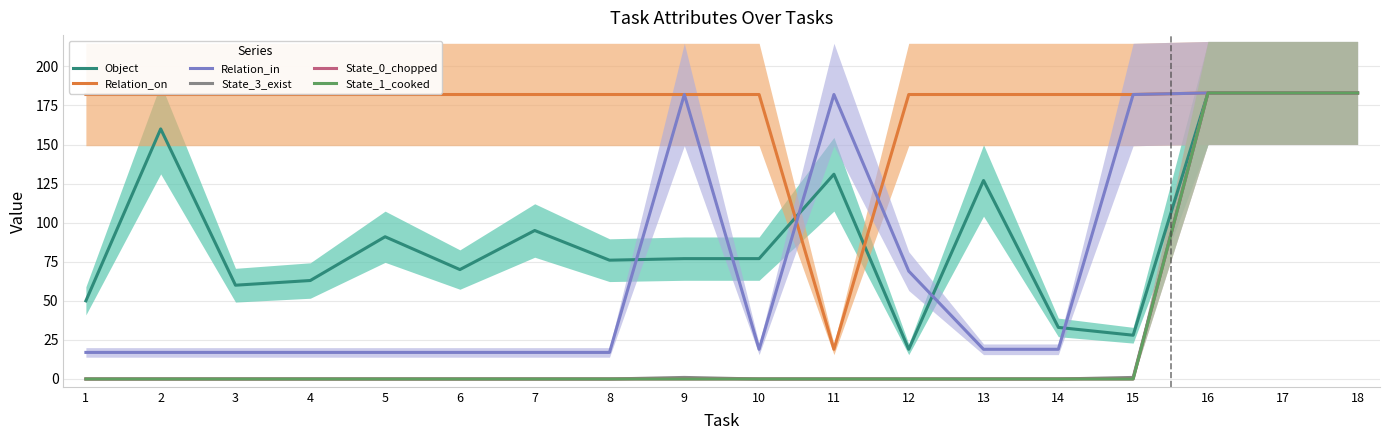

Is the value of Relation_in at 1 greater than the value of State_0_chopped at 8?

Yes